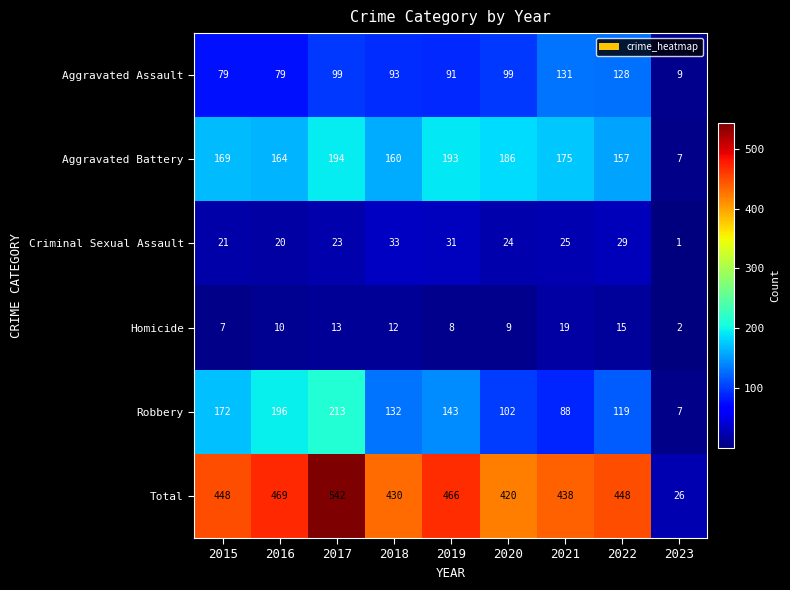

Is it true that Robbery equals 132 at 2018?

True